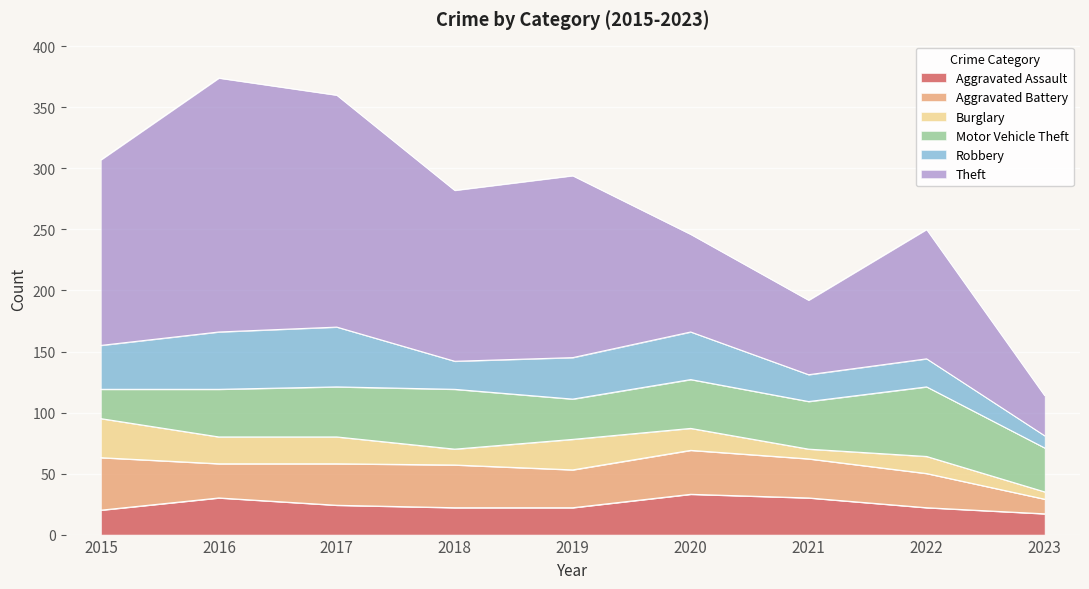

True or false: Aggravated Assault has more than 1 points higher than both neighbors.

True